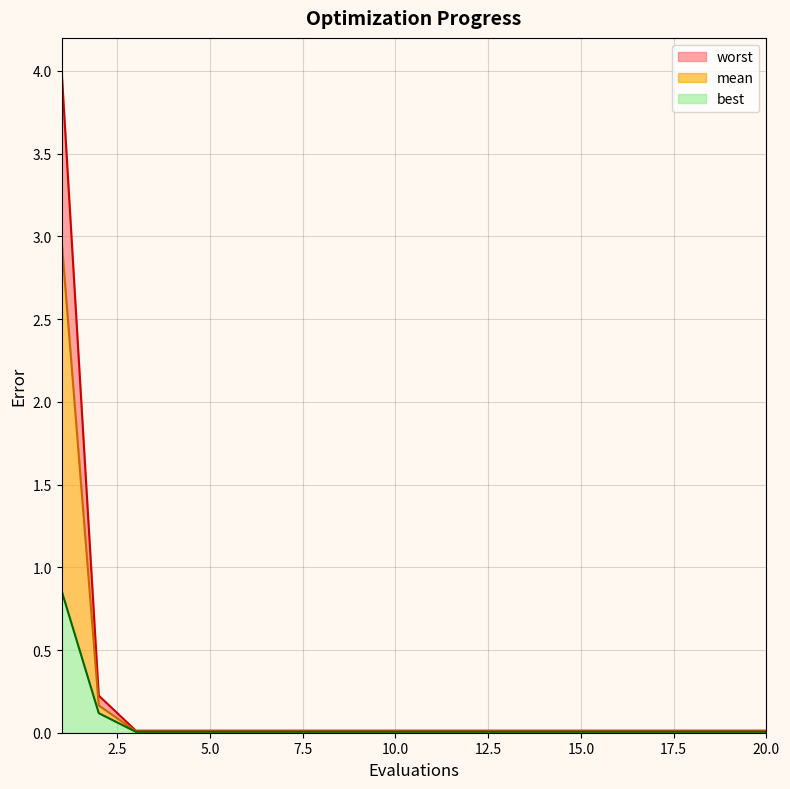

Is the value of mean at 5 greater than the value of best at 4?

Yes